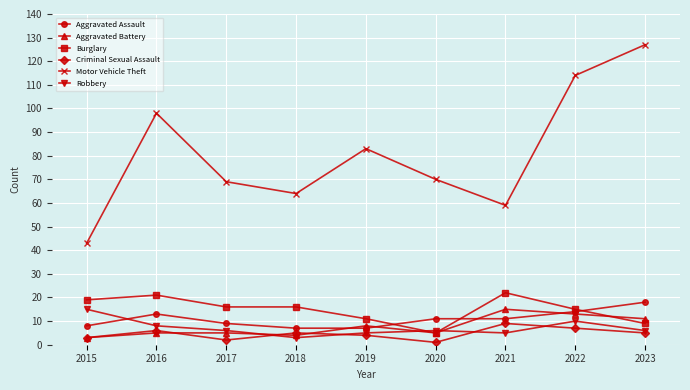

Reading right to left, transcribe all the data shown in this chart.

Aggravated Assault: 18	14	11	11	7	7	9	13	8
Aggravated Battery: 11	13	15	5	8	4	5	5	3
Burglary: 9	15	22	5	11	16	16	21	19
Criminal Sexual Assault: 5	7	9	1	4	5	2	6	3
Motor Vehicle Theft: 127	114	59	70	83	64	69	98	43
Robbery: 6	10	5	6	5	3	6	8	15